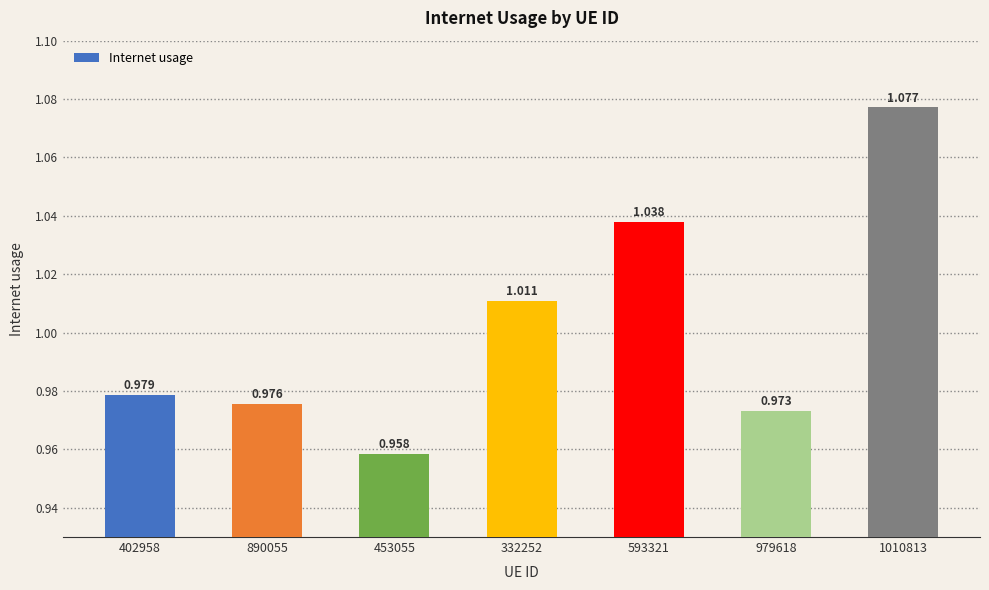

Does the chart contain stacked bars?

No